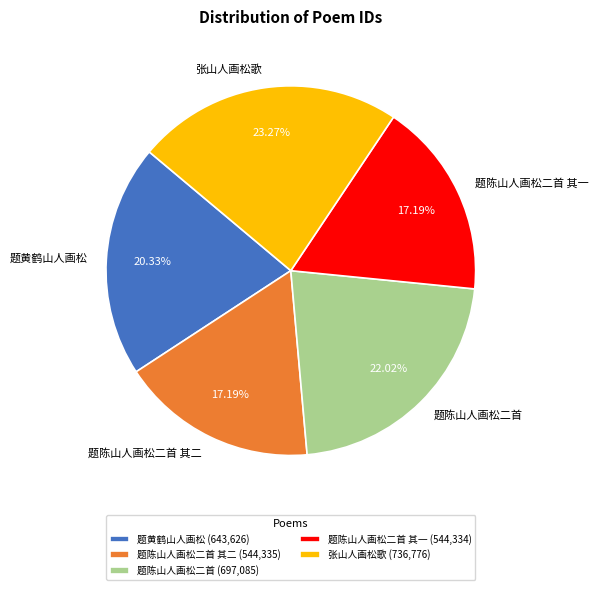

To the nearest percent, what is the combined percentage of 题黄鹤山人画松 and 题陈山人画松二首 其二?

38%